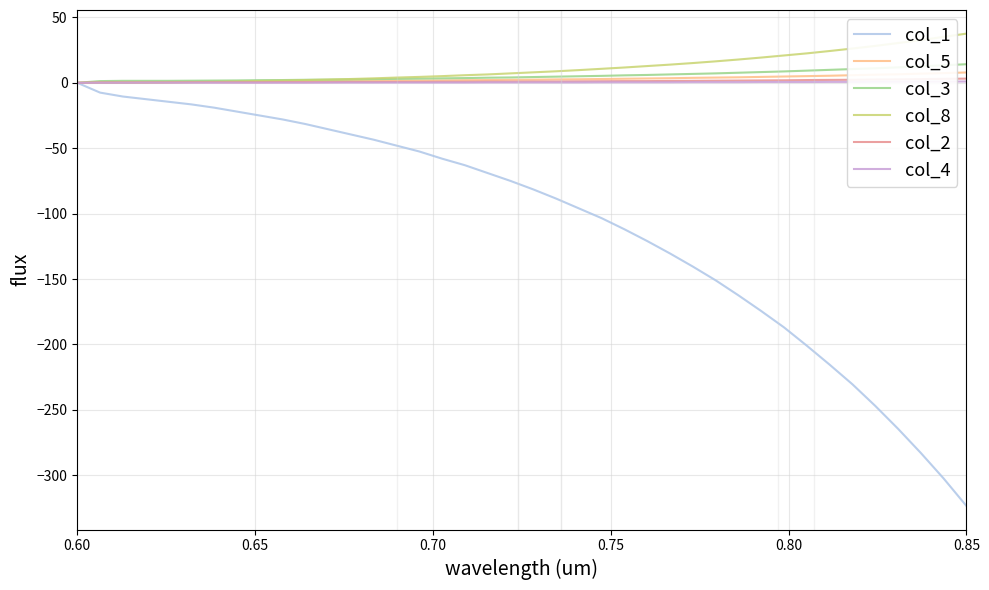

What is the minimum value shown in the chart?

-323.5